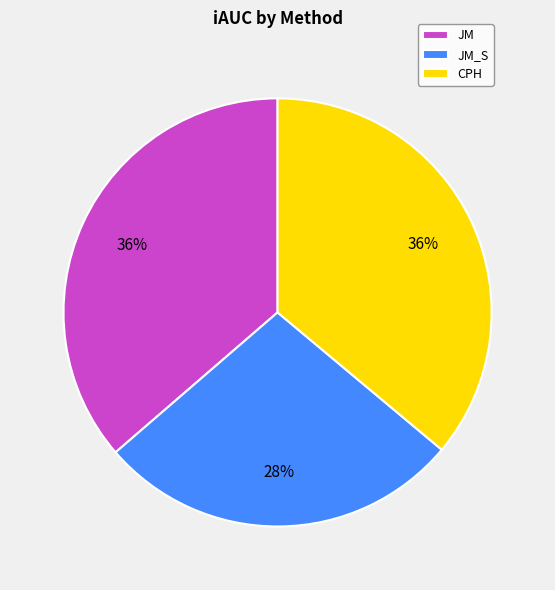

To the nearest percent, what percentage of the pie is CPH?

36%